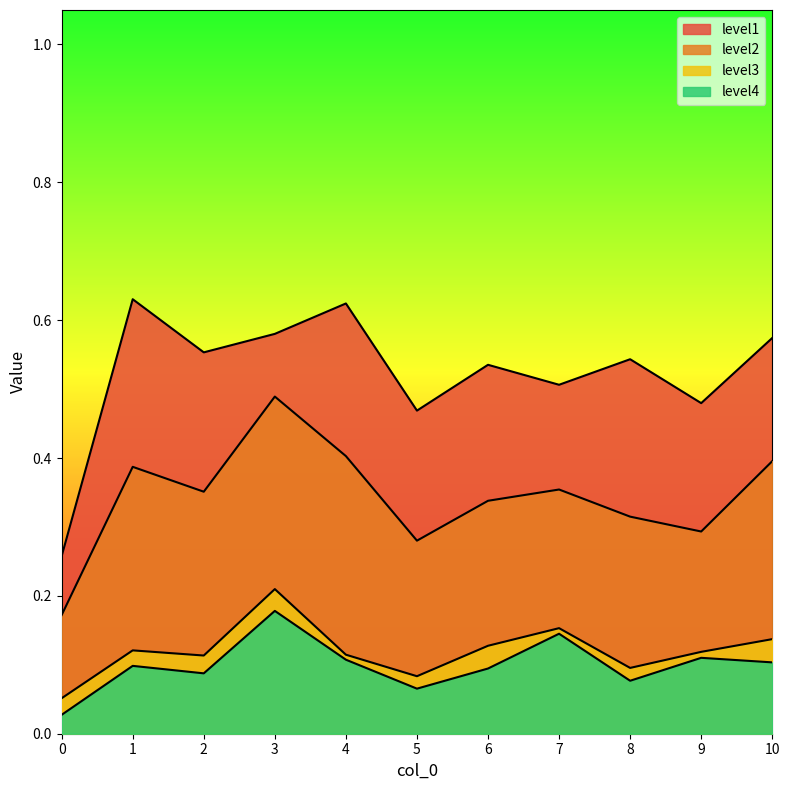

Reading right to left, transcribe all the data shown in this chart.

level1: 0.6	0.5	0.5	0.5	0.5	0.5	0.6	0.6	0.6	0.6	0.3
level2: 0.4	0.3	0.3	0.4	0.3	0.3	0.4	0.5	0.4	0.4	0.2
level3: 0.1	0.1	0.1	0.2	0.1	0.1	0.1	0.2	0.1	0.1	0.1
level4: 0.1	0.1	0.1	0.1	0.1	0.1	0.1	0.2	0.1	0.1	0.0